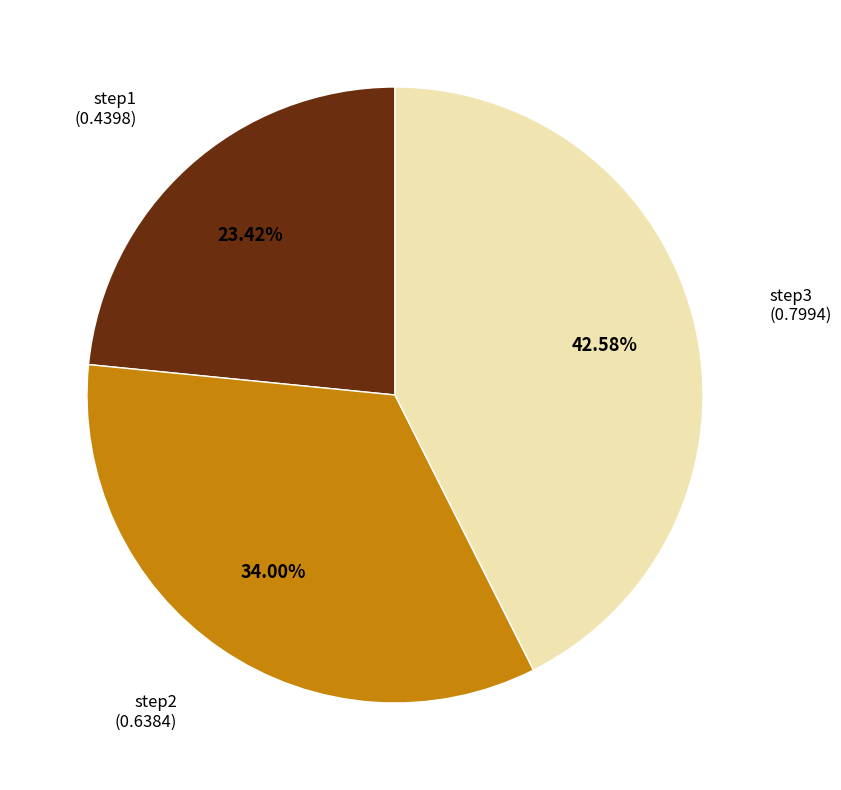

Is there any slice that represents more than half of the pie?

No